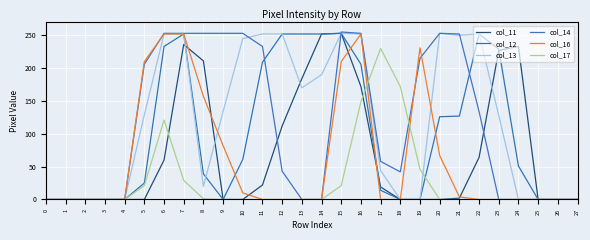

After their last crossing, which series has the higher values: col_17 or col_12?

col_12